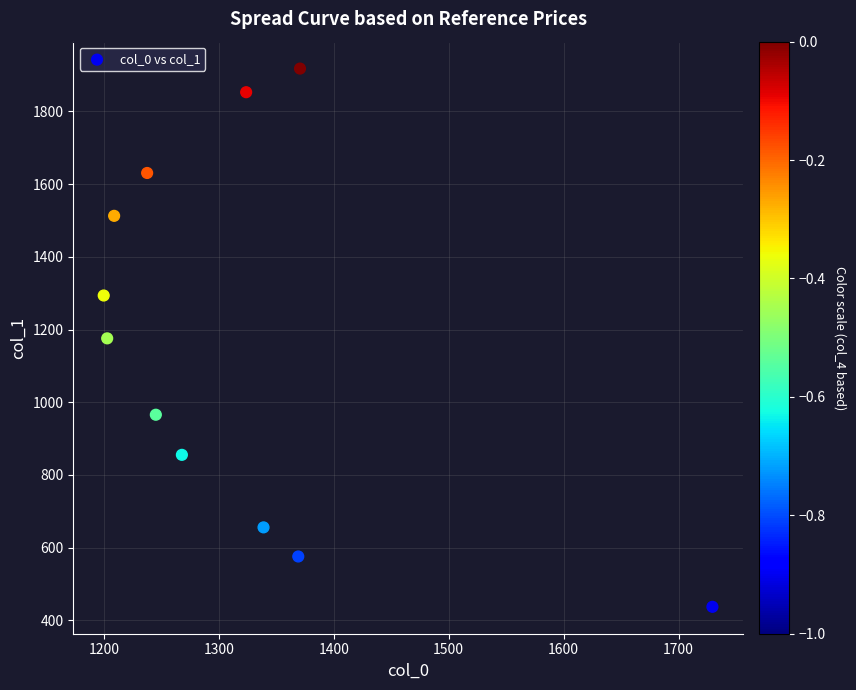

What is the average Y value?

1170.3